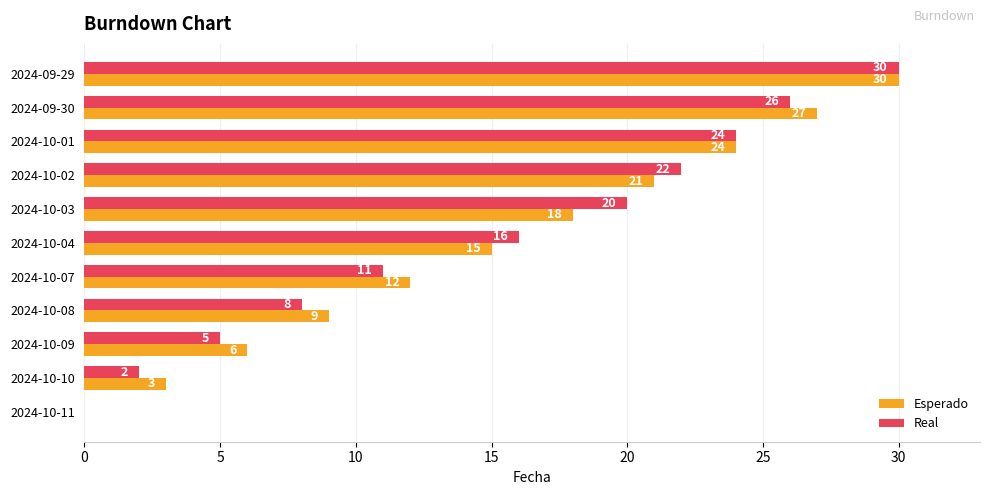

Where is Real nearest to the value 15?

2024-10-04